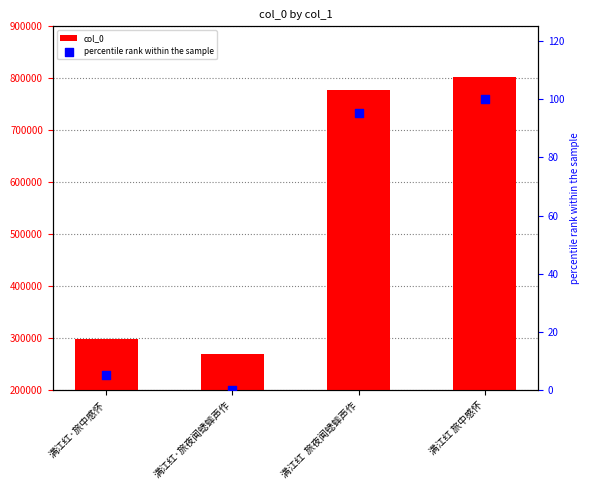

Which series has the widest spread of Y values?

col_0